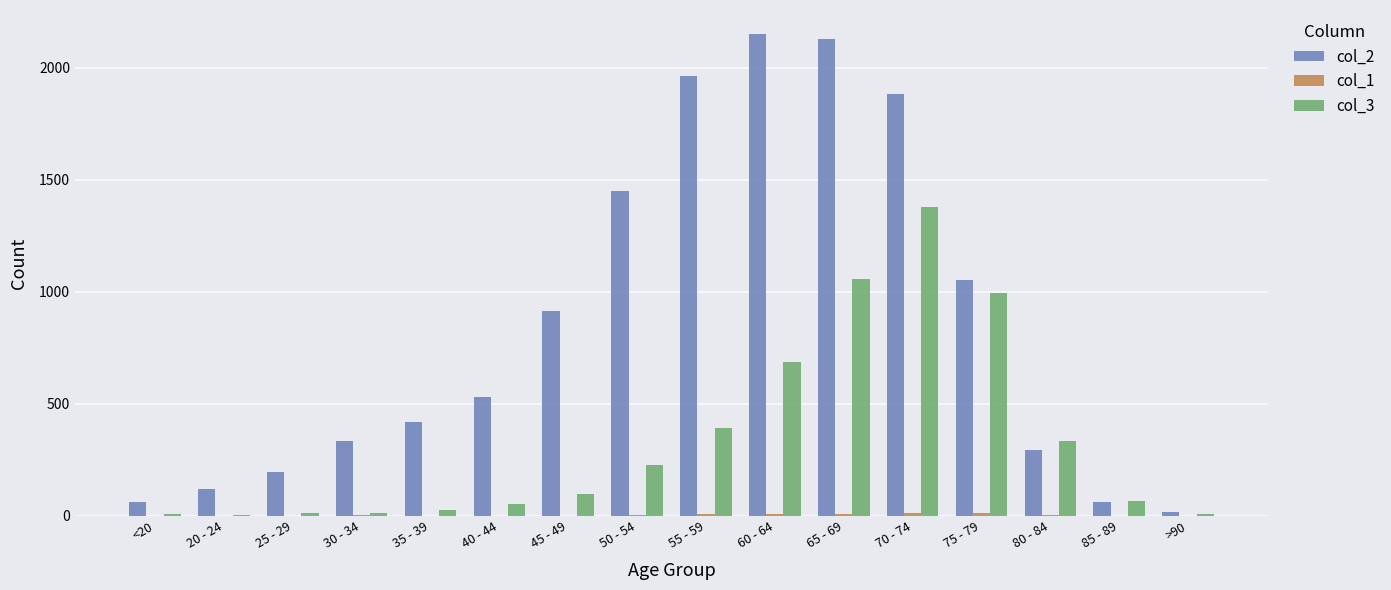

What is the total value across all series at 35 - 39?

447